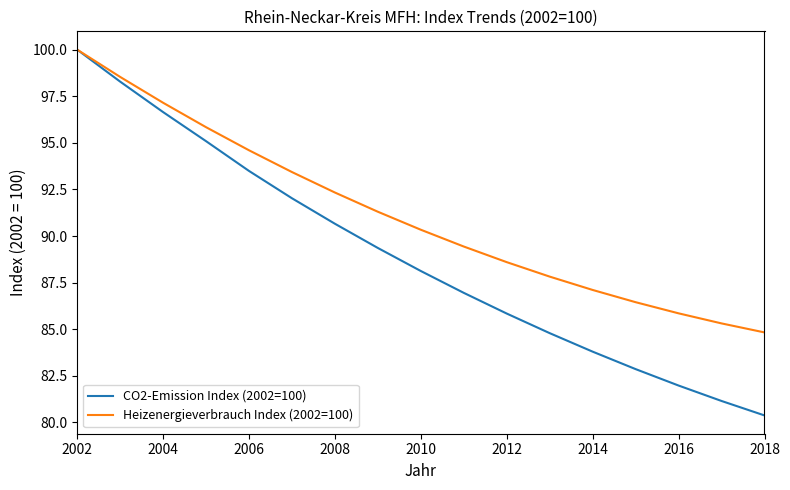

Which series has the widest spread of values?

CO2-Emission Index (2002=100)